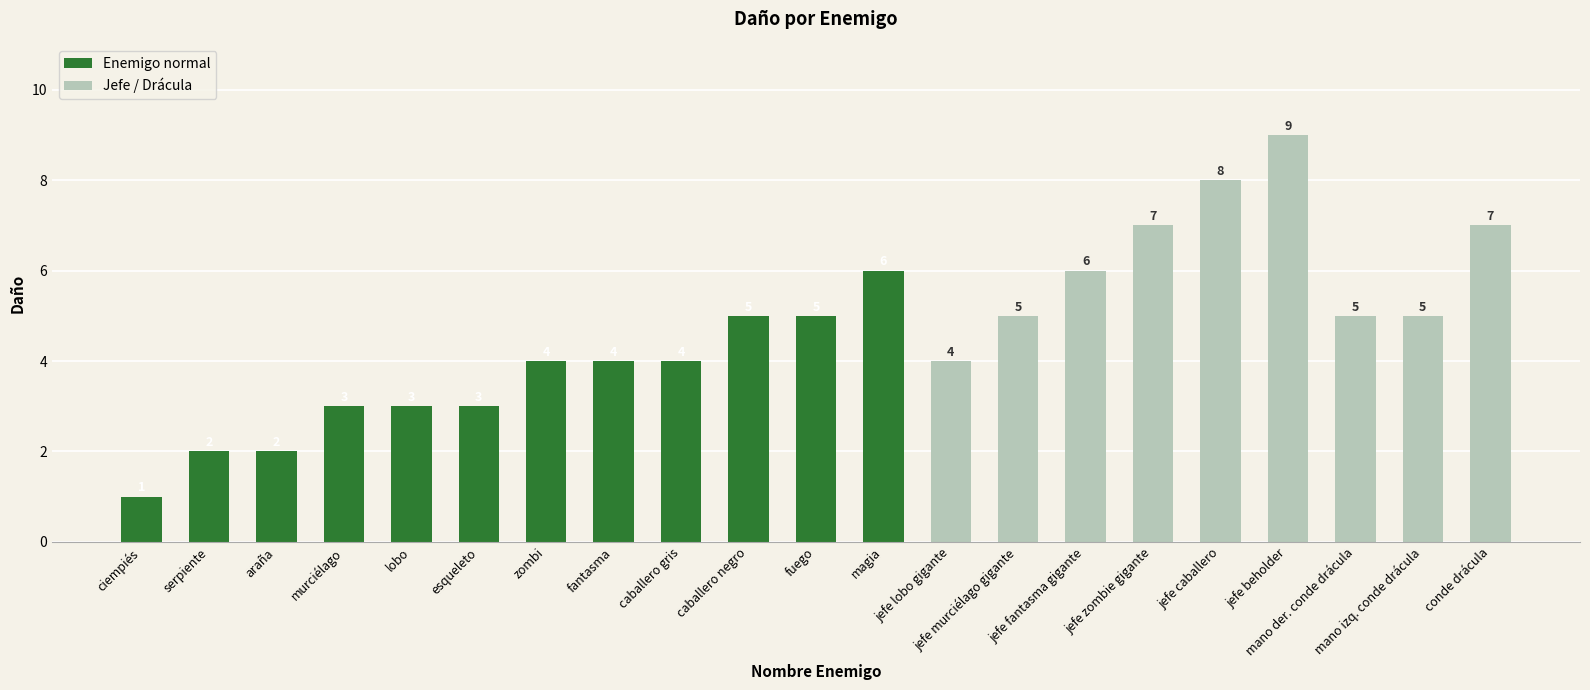

Are the bars grouped side by side (vs. stacked)?

No